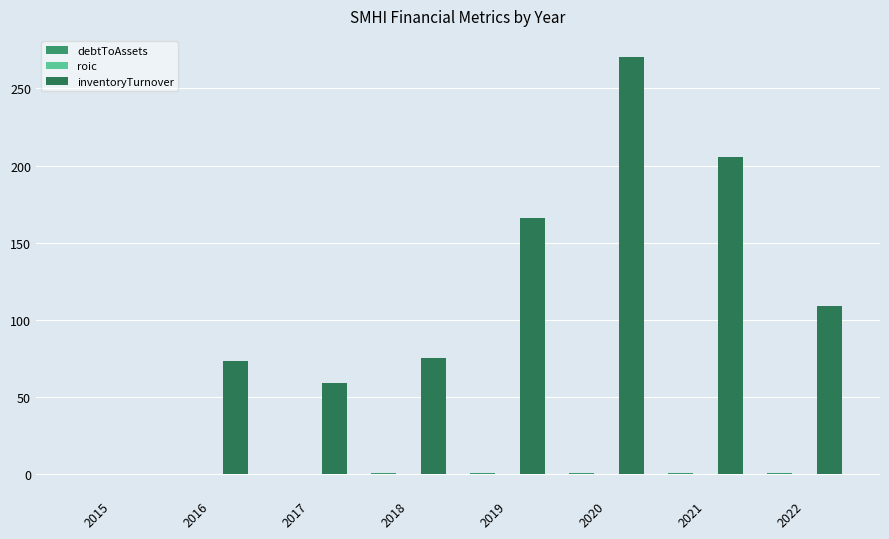

True or false: inventoryTurnover has a value of 166.0 at 2019.

True